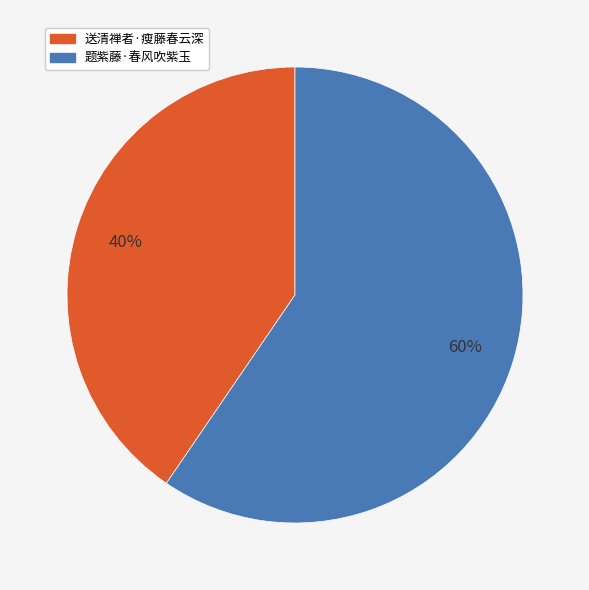

Do 送清禅者·瘦藤春云深 and 题紫藤·春风吹紫玉 together represent more than half of the pie?

Yes